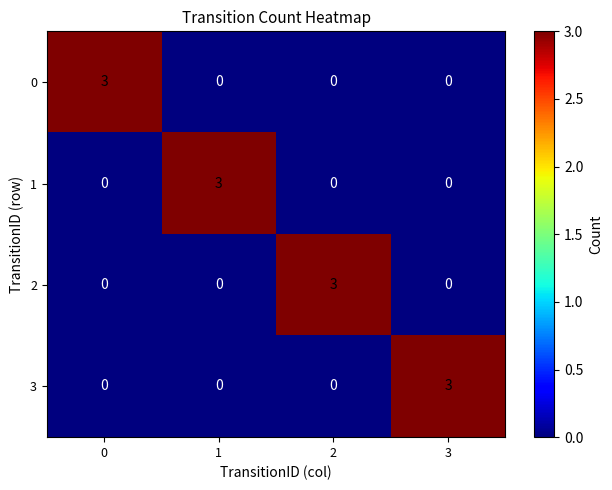

What is the sum of all 1 values?

3